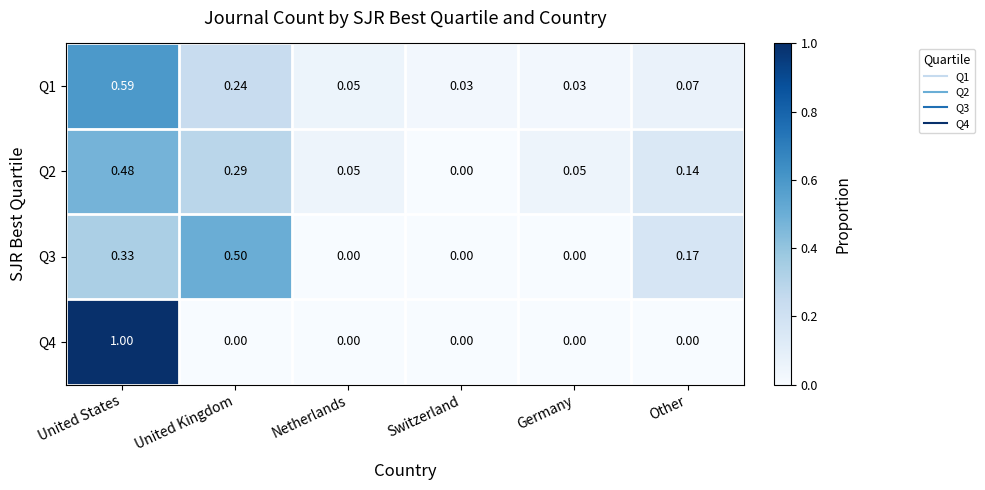

Which category has the highest value across all series?

United States